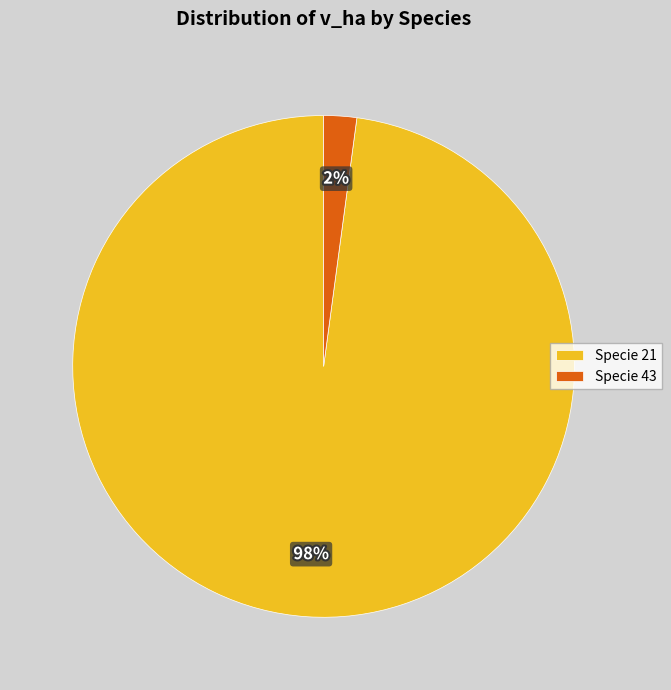

To the nearest percent, what percentage of the pie is Specie 21?

98%